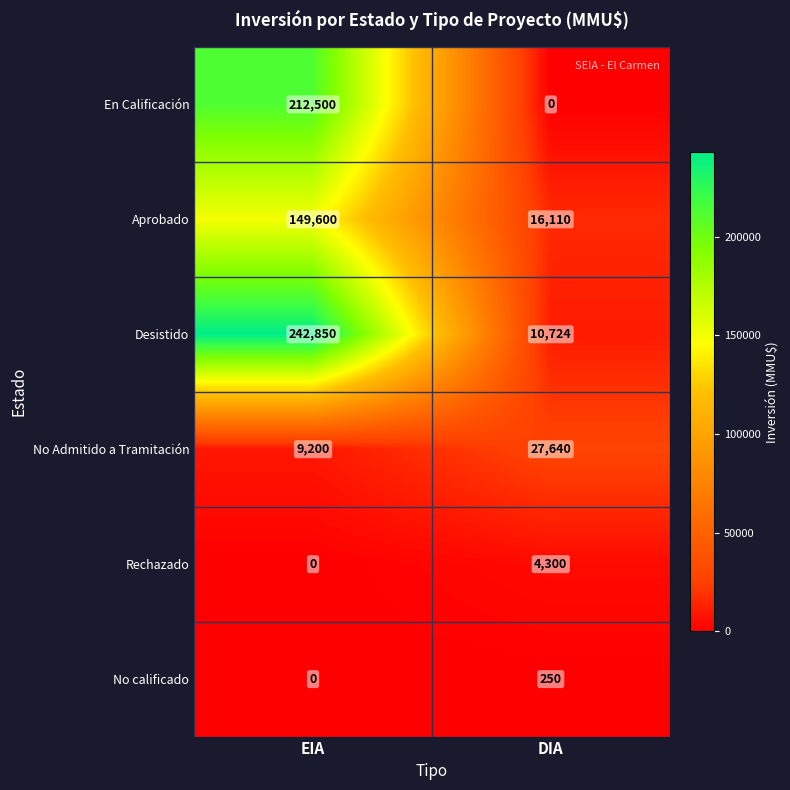

Reading left to right, transcribe all the data shown in this chart.

En Calificación: 212500	0
Aprobado: 149600	16110
Desistido: 242850	10724
No Admitido a Tramitación: 9200	27640
Rechazado: 0	4300
No calificado: 0	250